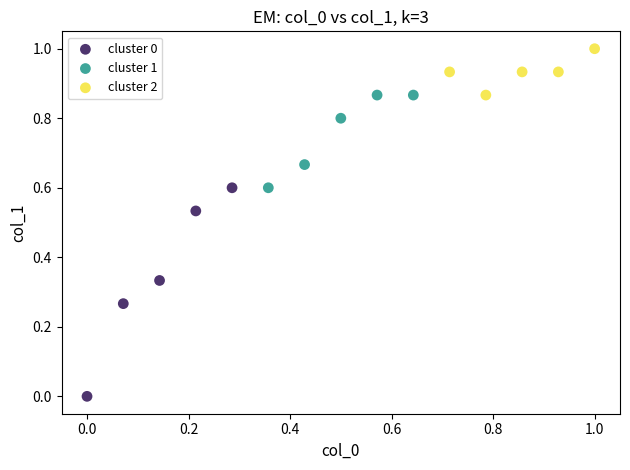

Which series has the widest spread of Y values?

cluster 0